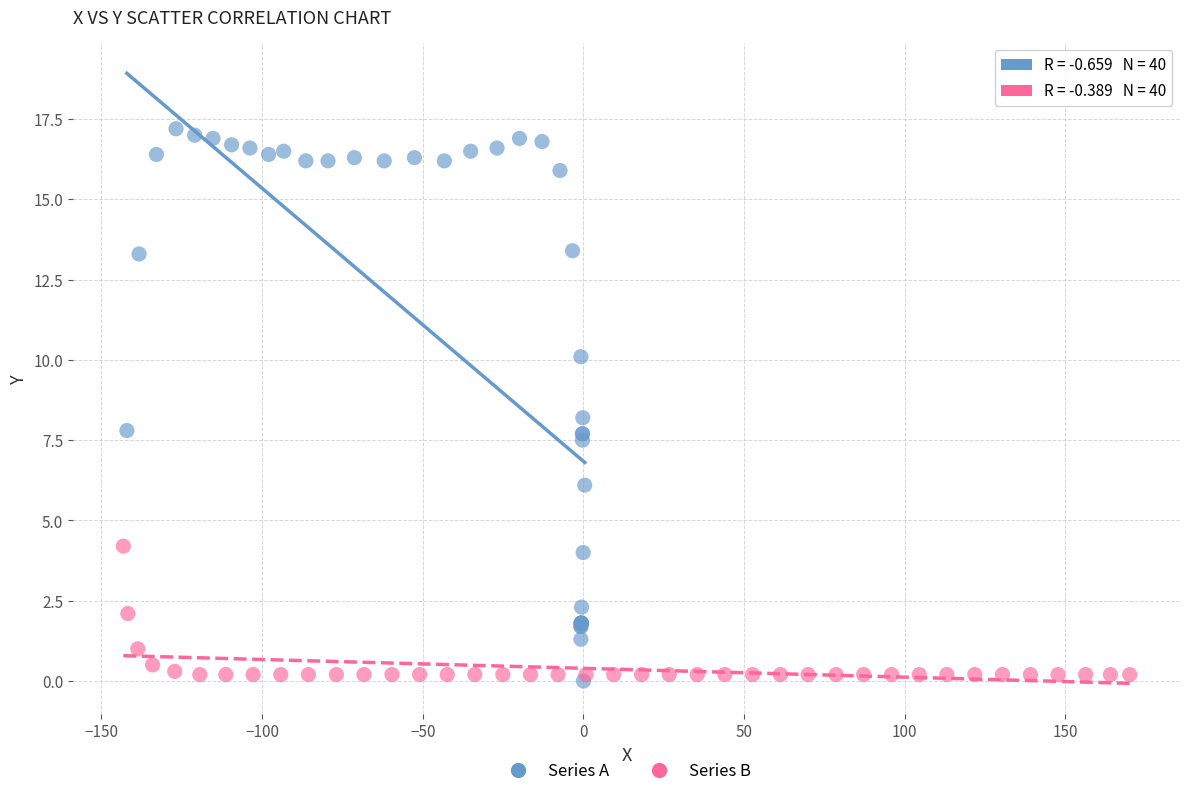

Which series reaches the maximum Y coordinate?

Series A